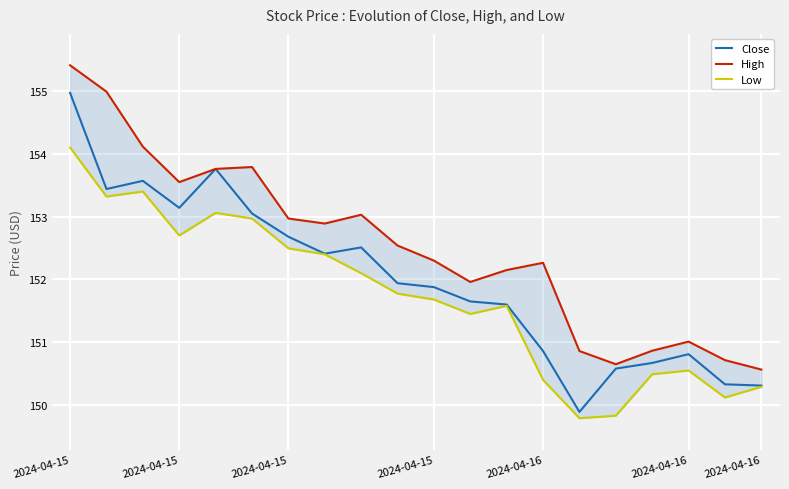

Rank the series by their average value, from highest to lowest.

High, Close, Low